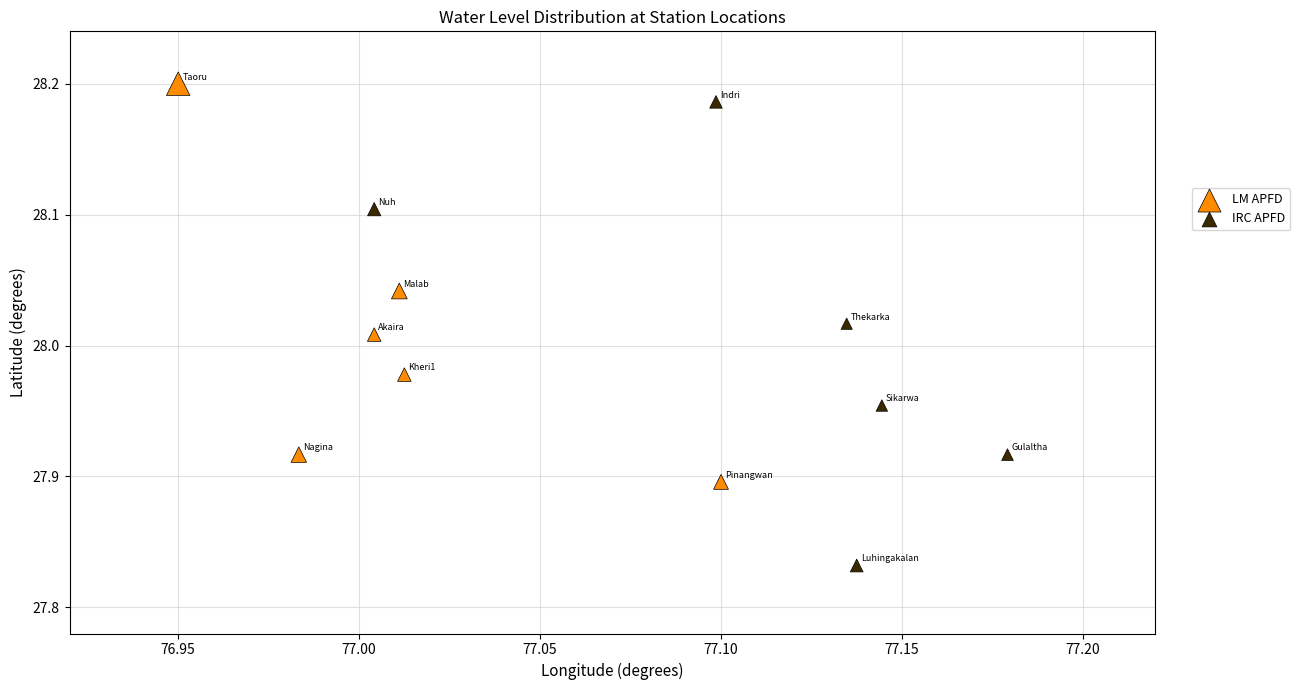

Which series contains the lowest Y value?

IRC APFD